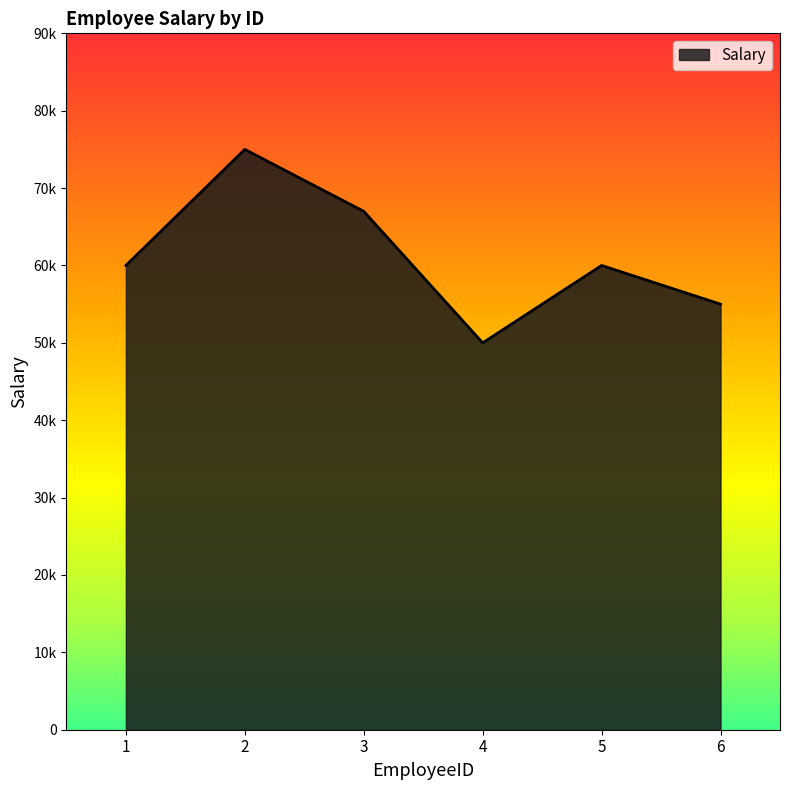

What is the approximate value at 1?

60000